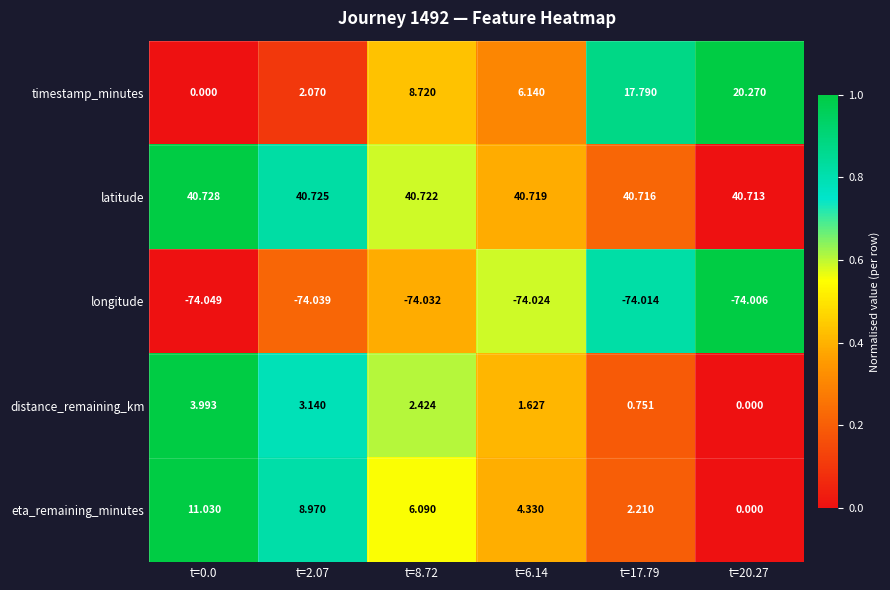

What is the difference between the highest and lowest values at t=6.14?

114.7